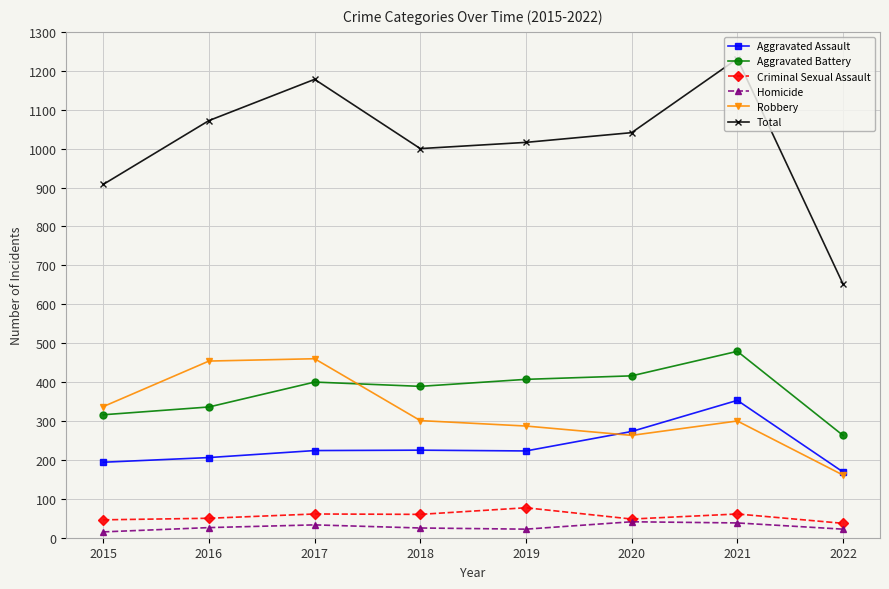

At which category is the sum across all series the highest?

2021